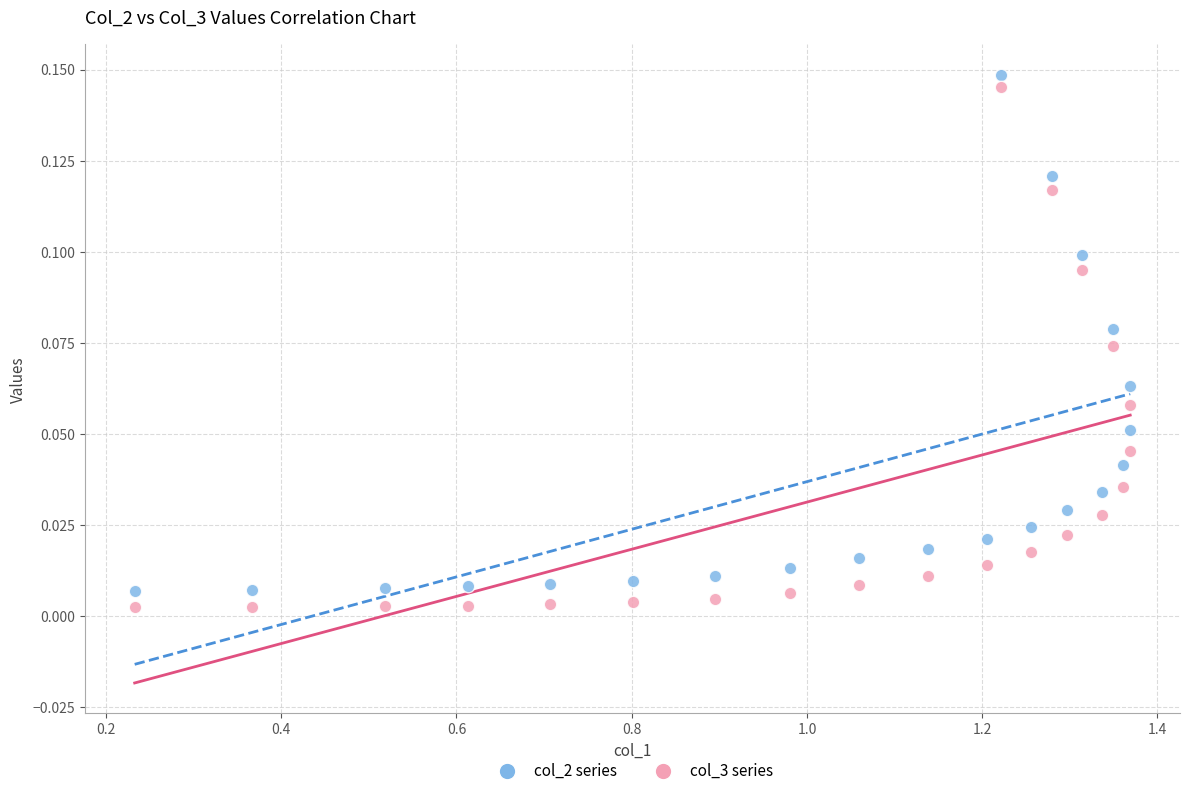

Across all data points, what is the range of X values (max minus min)?

1.1